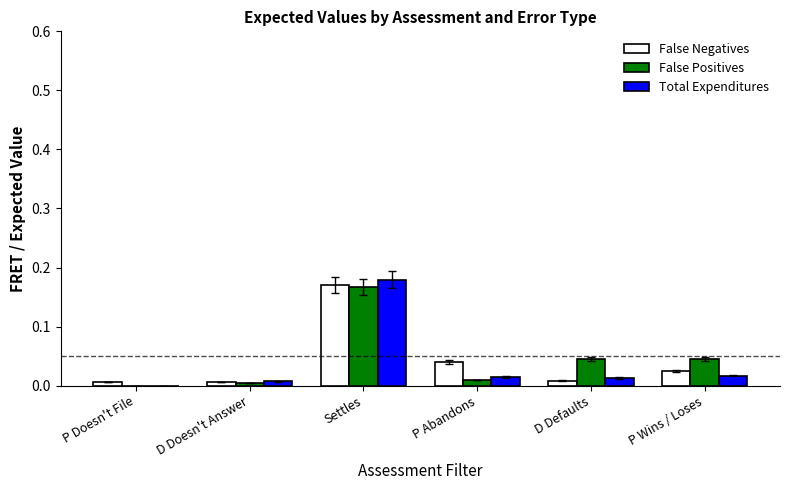

Is it true that False Positives equals 0.0 at P Wins / Loses?

True